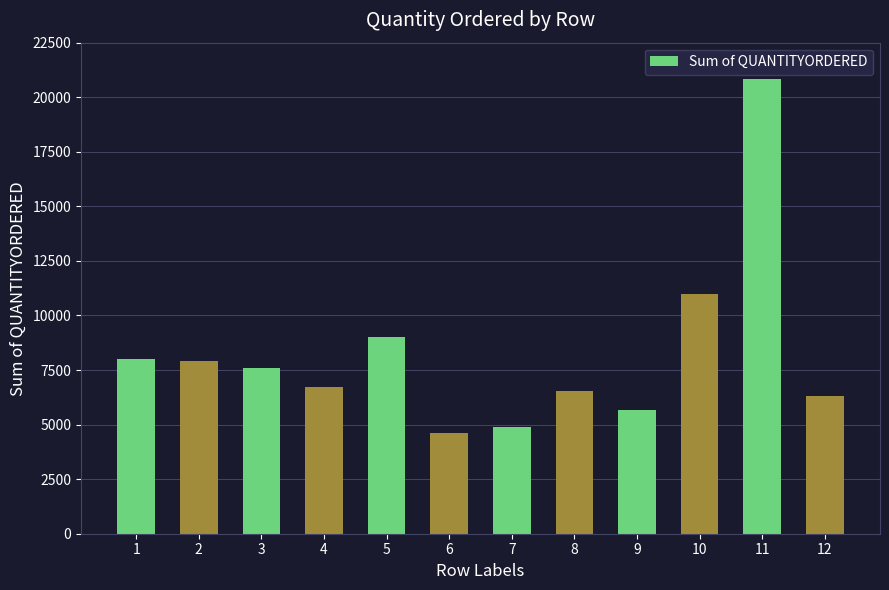

Does the chart contain stacked bars?

No